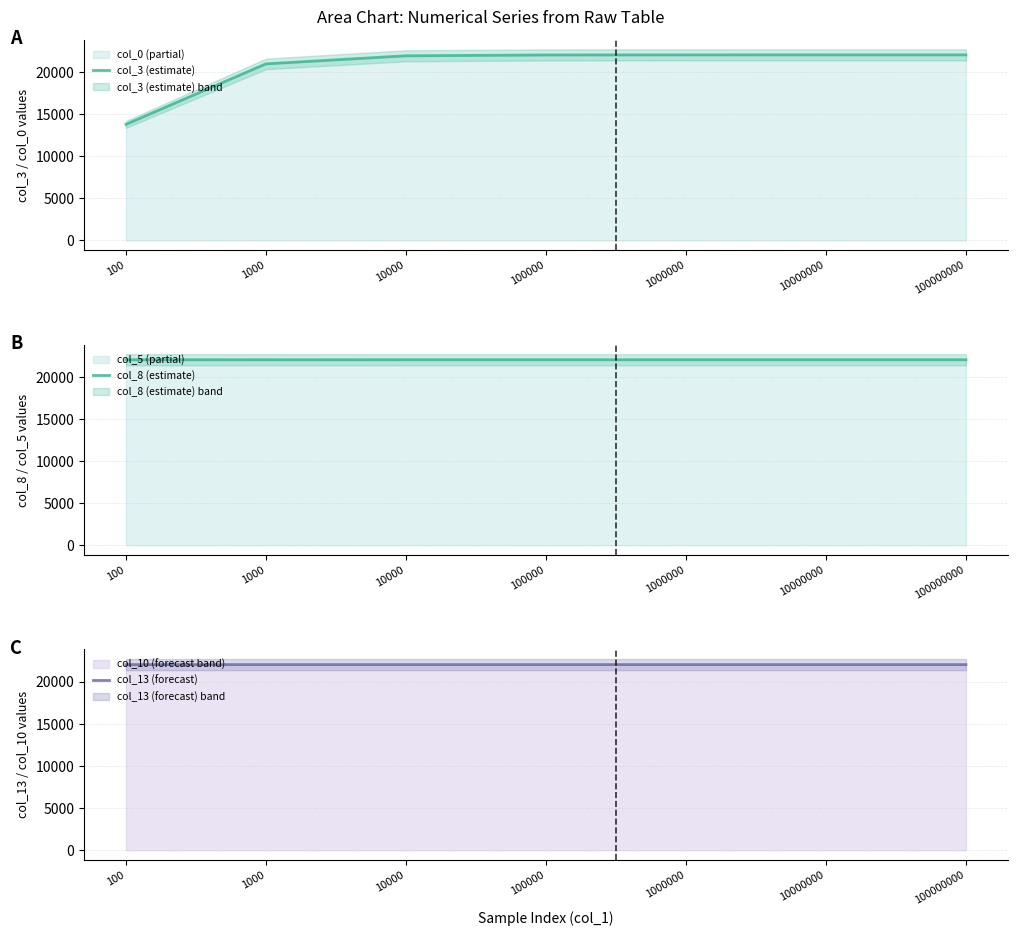

Count the number of categories in the chart.

7